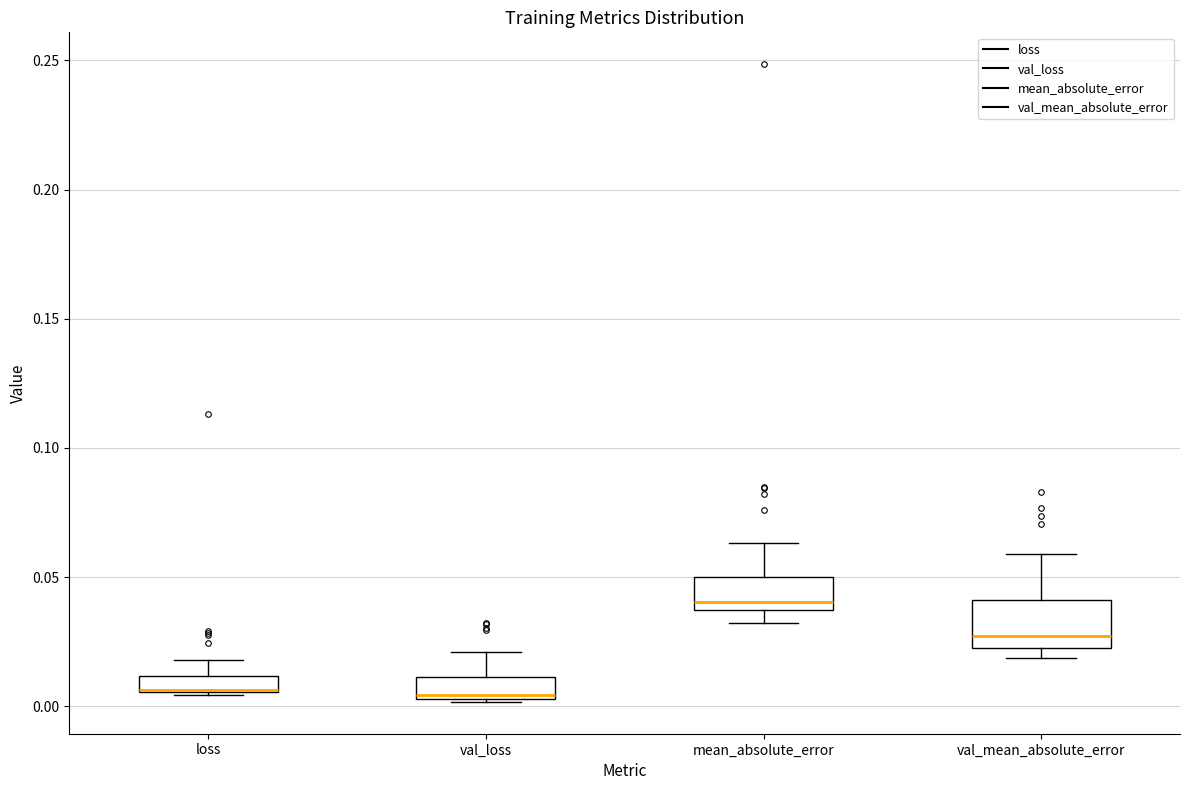

Where is the upper edge of the box for mean_absolute_error on the y-axis? The values are not printed on the chart, so give them approximately, as read against the axis.

0.050